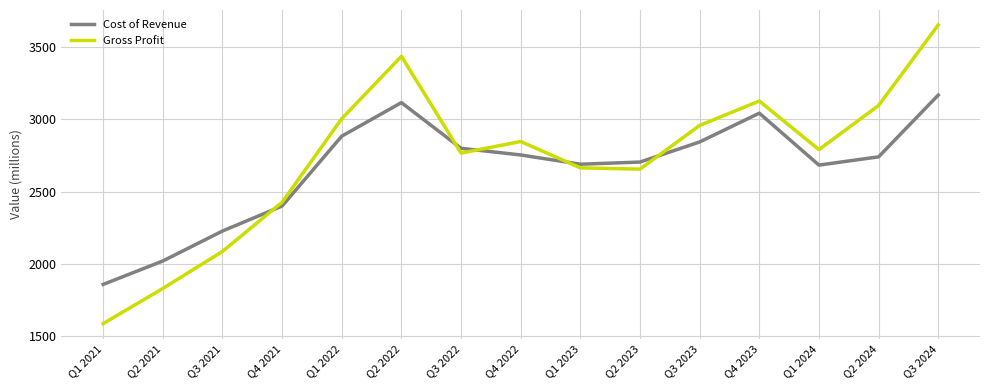

Which category has the highest value in the Gross Profit series?

Q3 2024